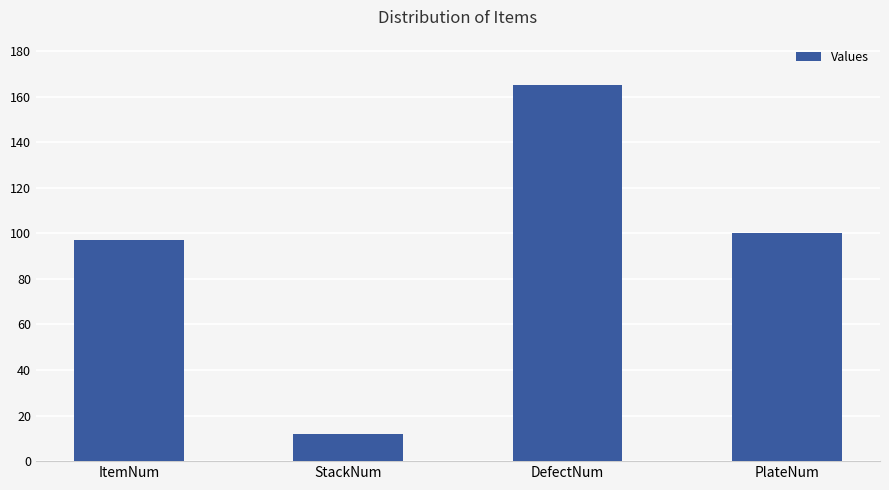

What is the difference between the maximum and second lowest values?

68